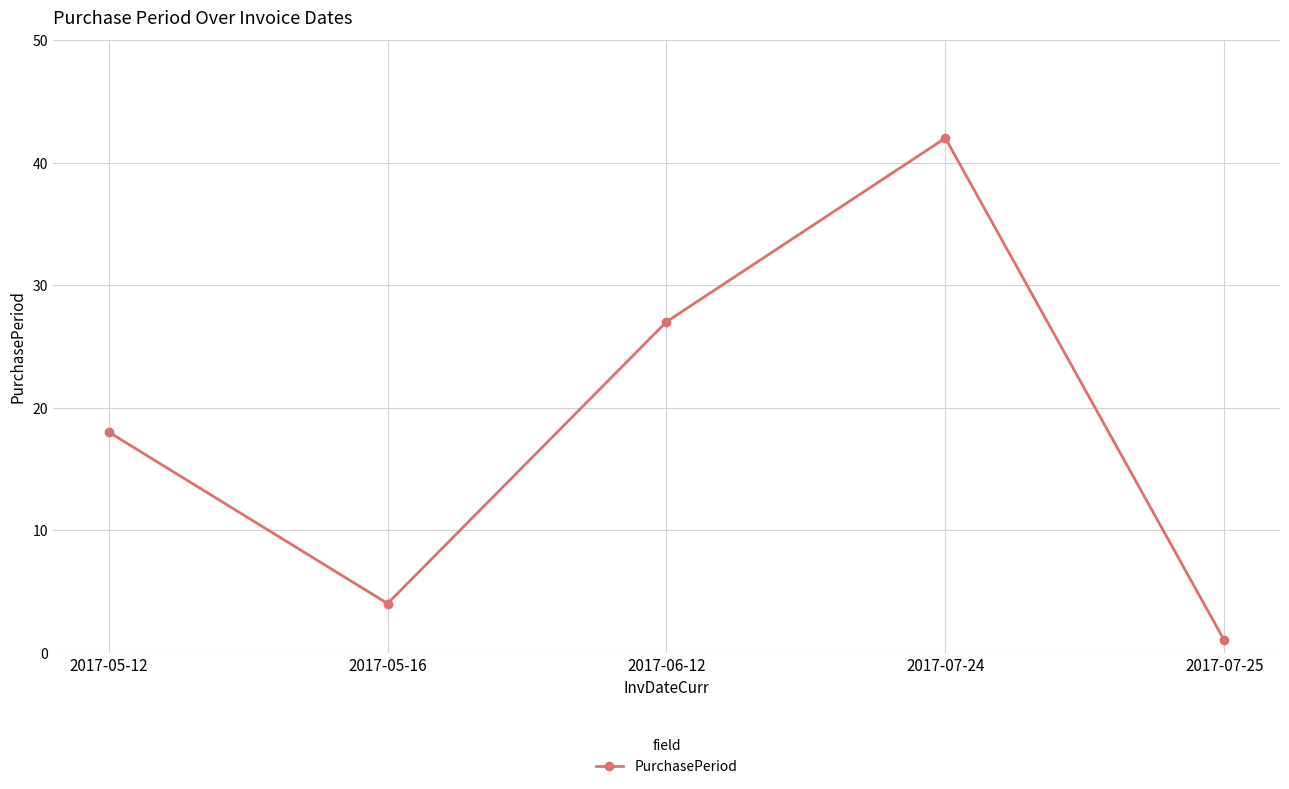

Where is the data nearest to the value 21?

2017-05-12